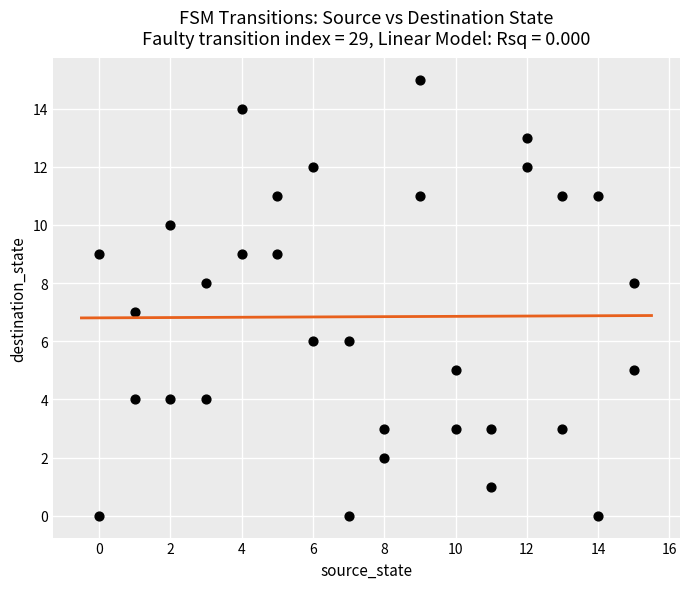

What is the range of Y values (max minus min)?

15